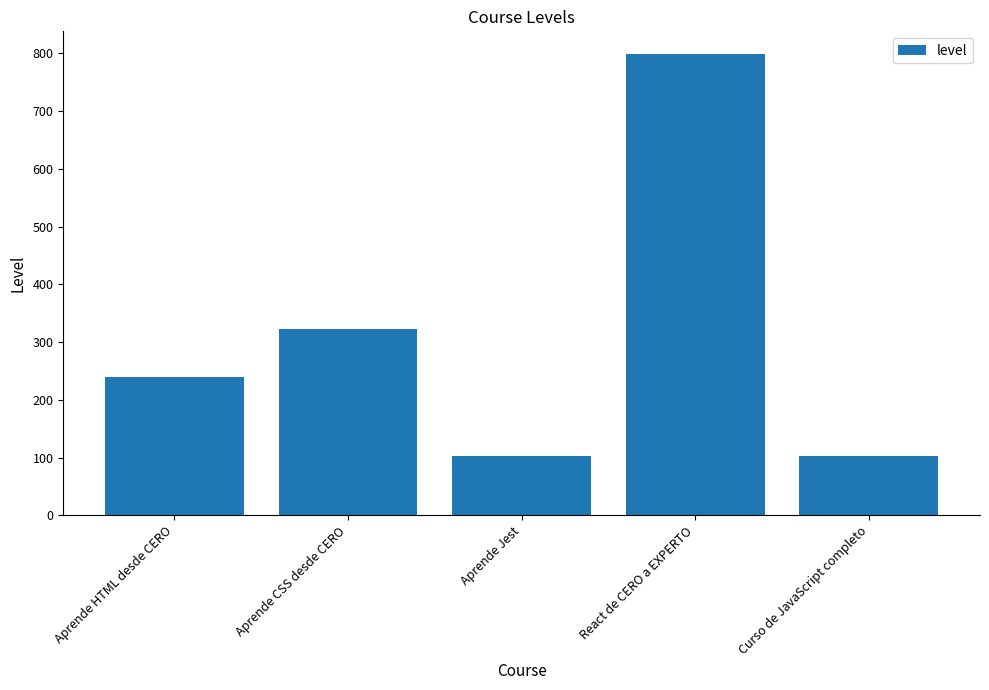

Count the values in the range 102 to 322.

4